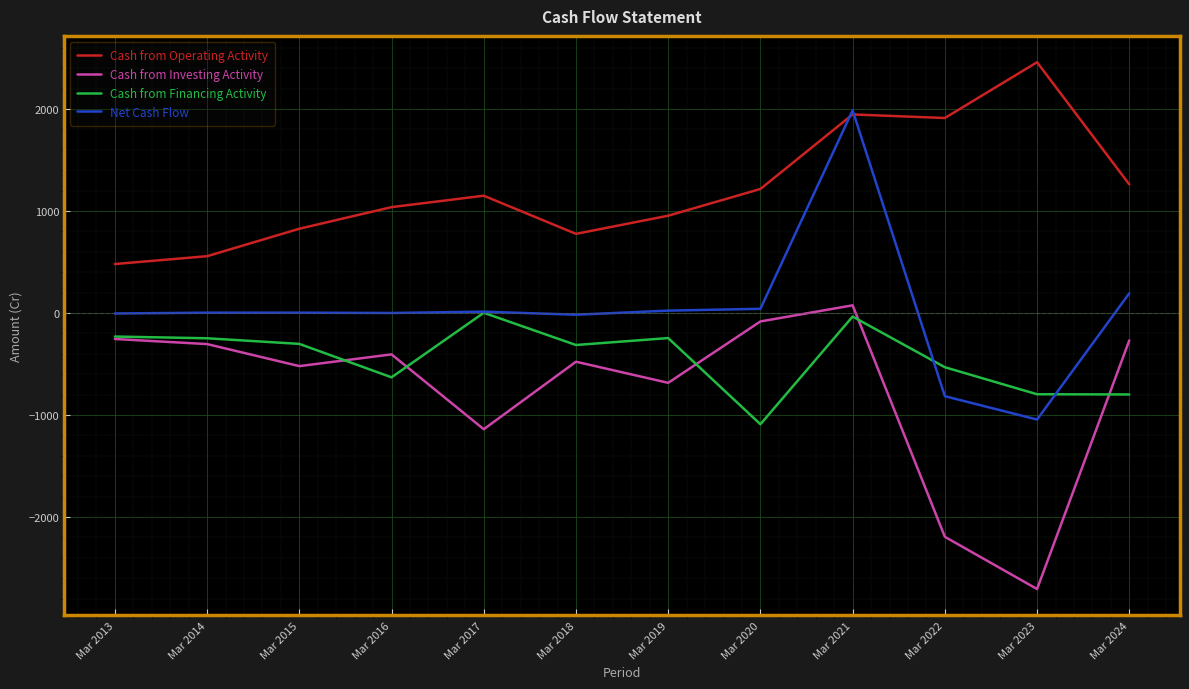

Between Mar 2015 and Mar 2021, which series saw the biggest shift?

Net Cash Flow